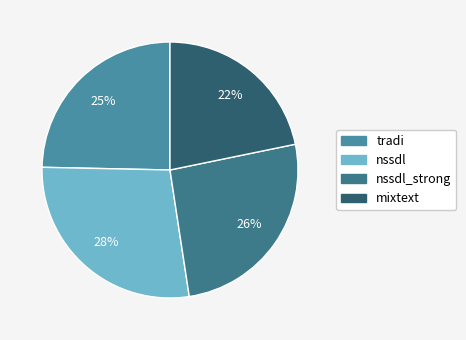

Which slice is the largest?

nssdl